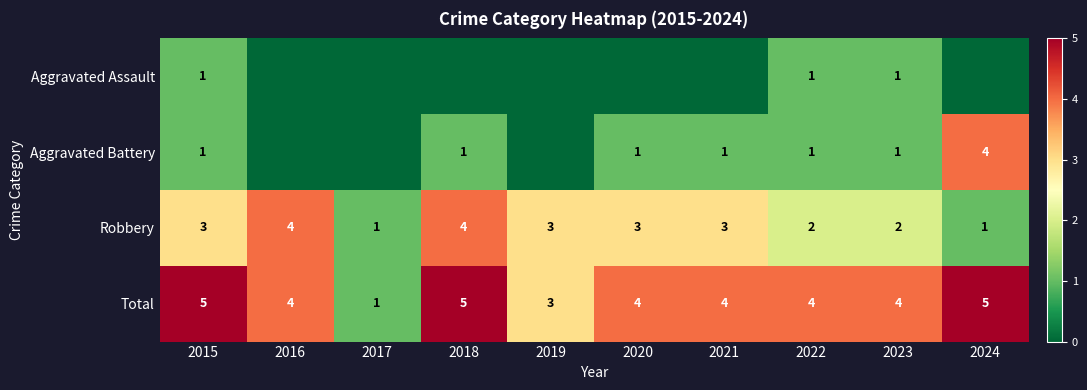

What is the maximum value shown in the chart?

5